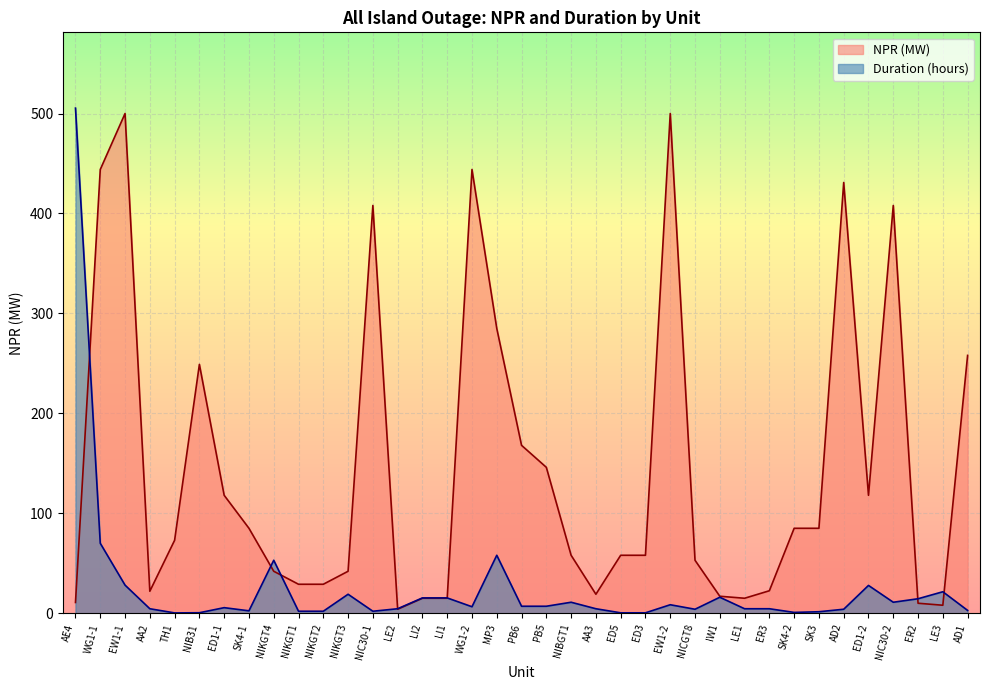

Which series has the largest range (max minus min)?

Duration (hours)